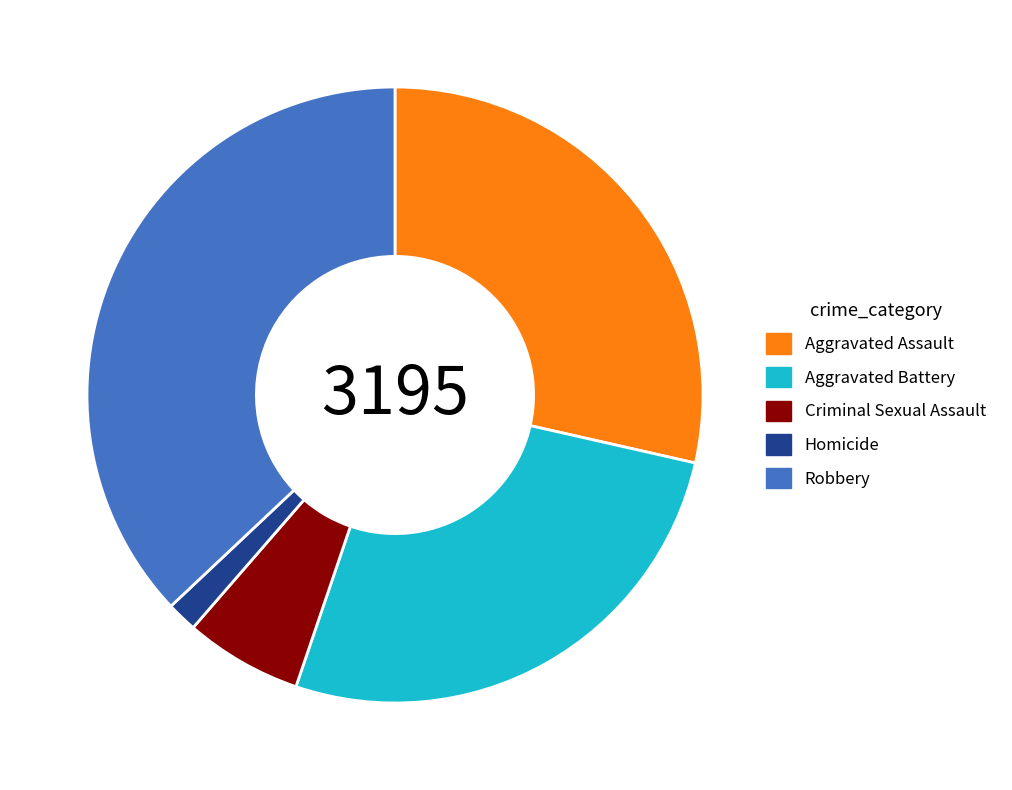

Does any single category account for the majority?

No